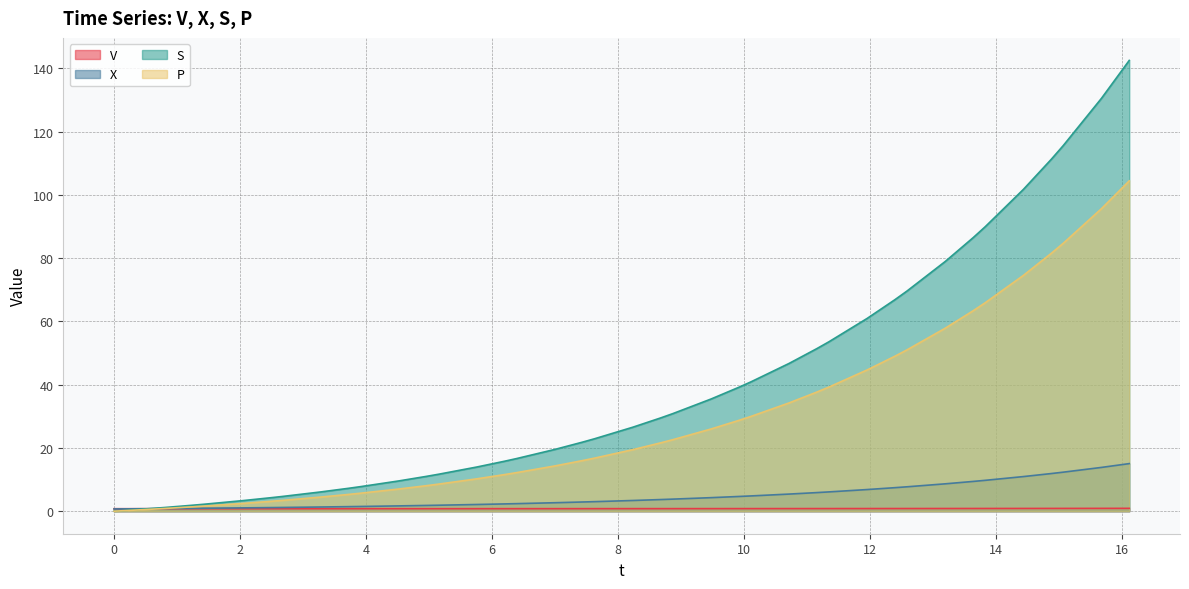

Which series has the widest spread of values?

S